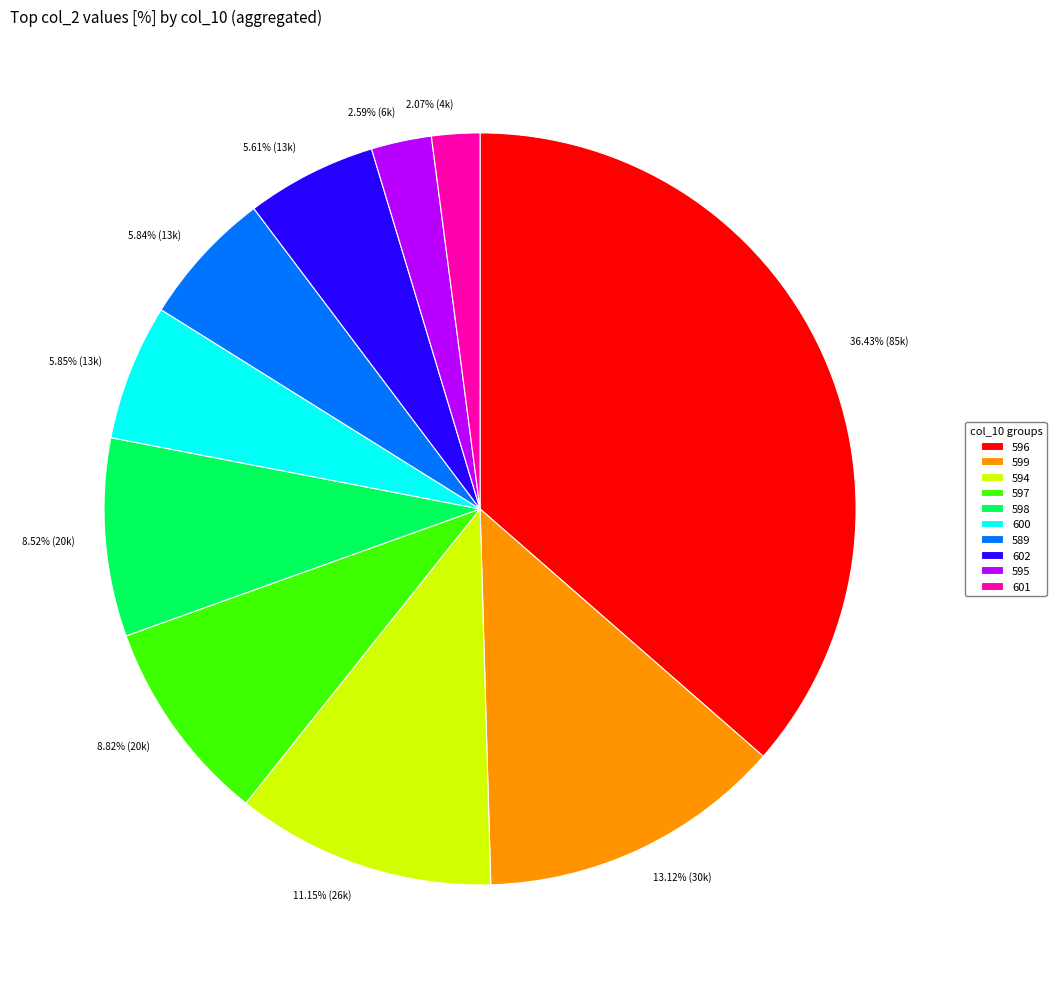

The 594 slice represents 1% of the pie. True or false?

False